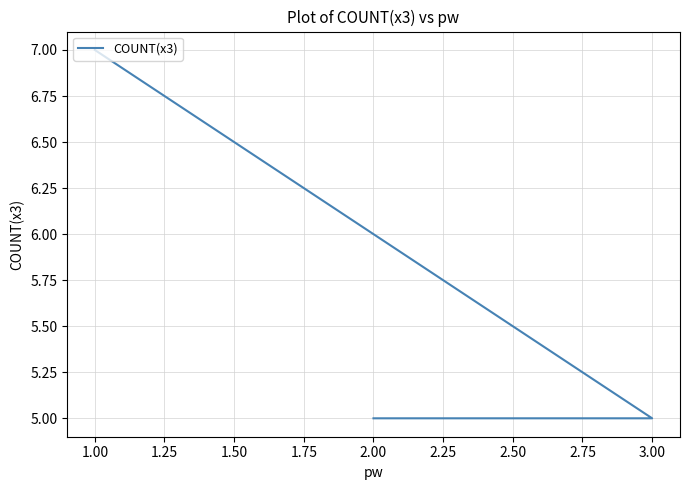

How many distinct data groups are displayed?

1